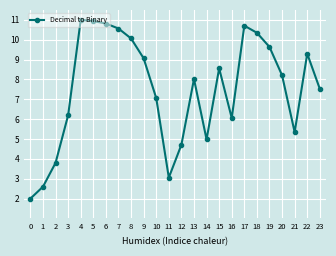

What is the average value?

7.5